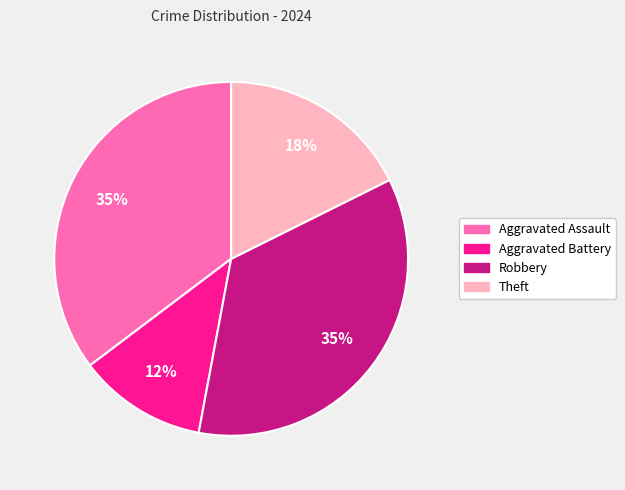

To the nearest percent, what is the combined percentage of Aggravated Battery and Aggravated Assault?

47%